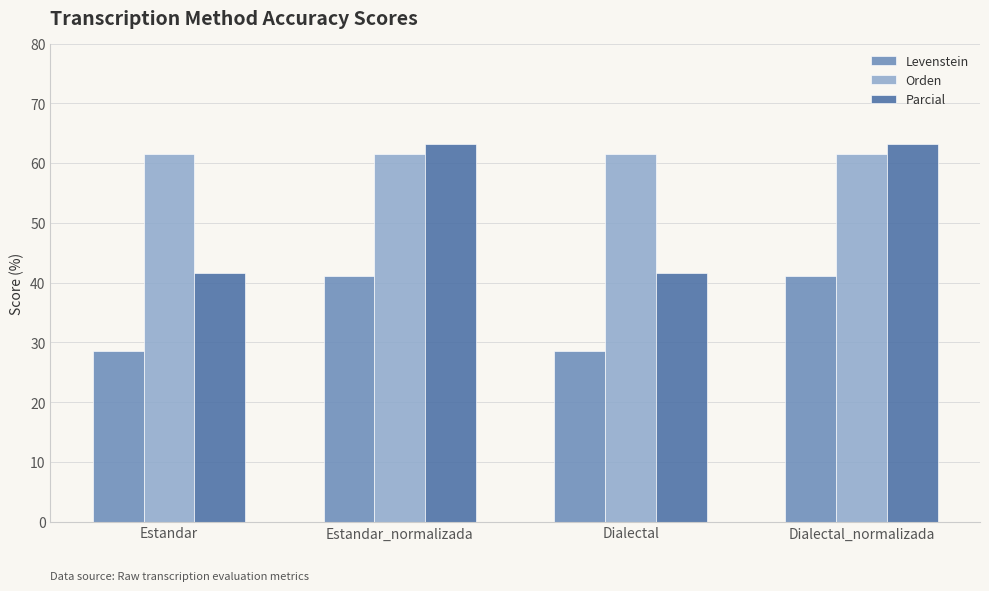

Rank the series by their average value, from lowest to highest.

Levenstein, Parcial, Orden